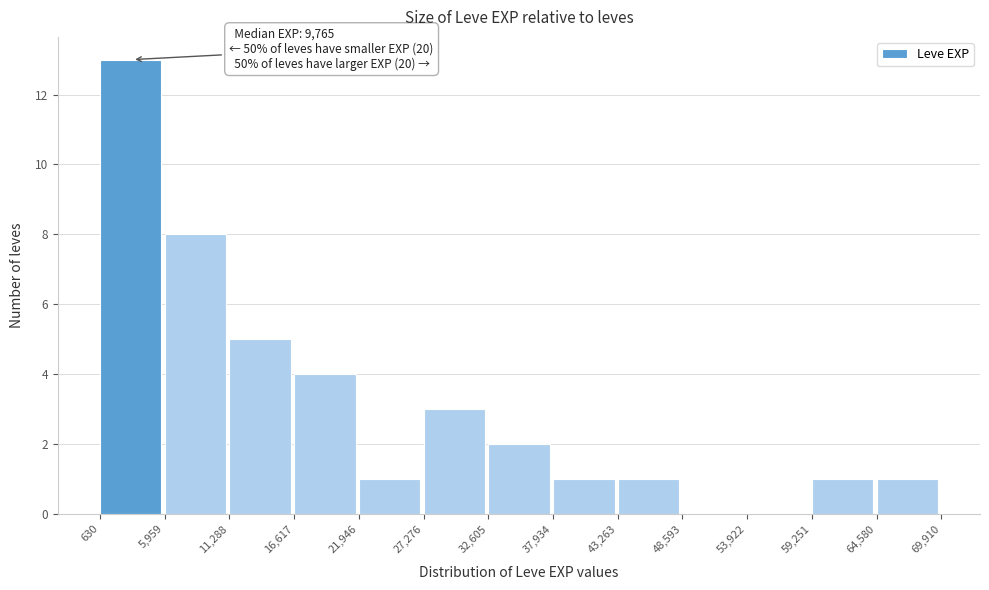

Over which range of the x-axis is the bar tallest?

630 to 5,959